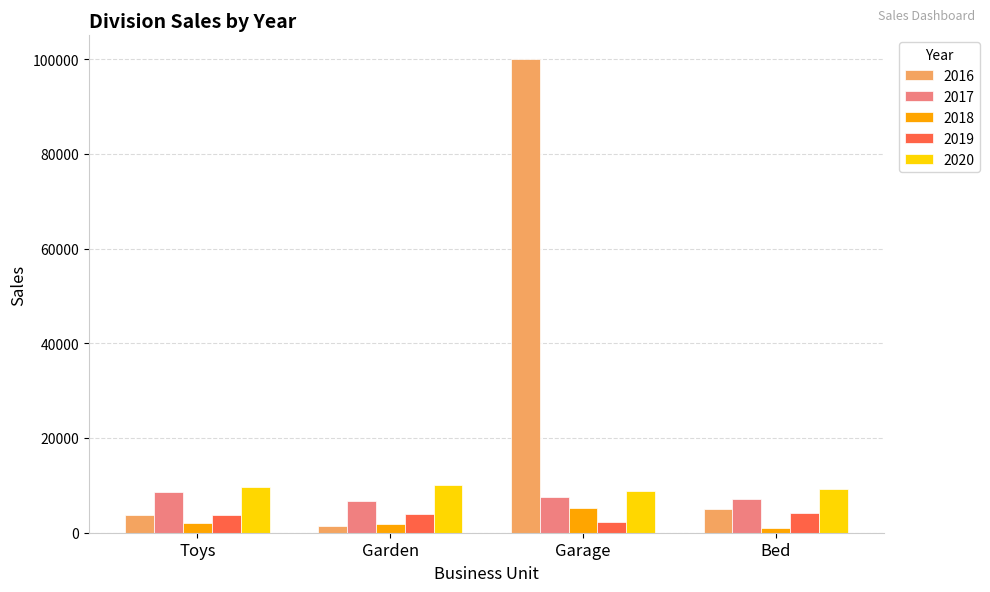

What value does the 2017 series have at Toys, to the nearest 50?

8600